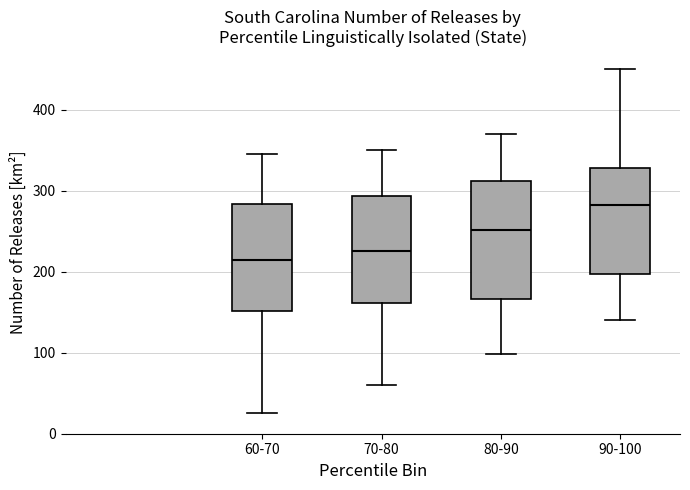

Which box has the lowest median line?

60-70